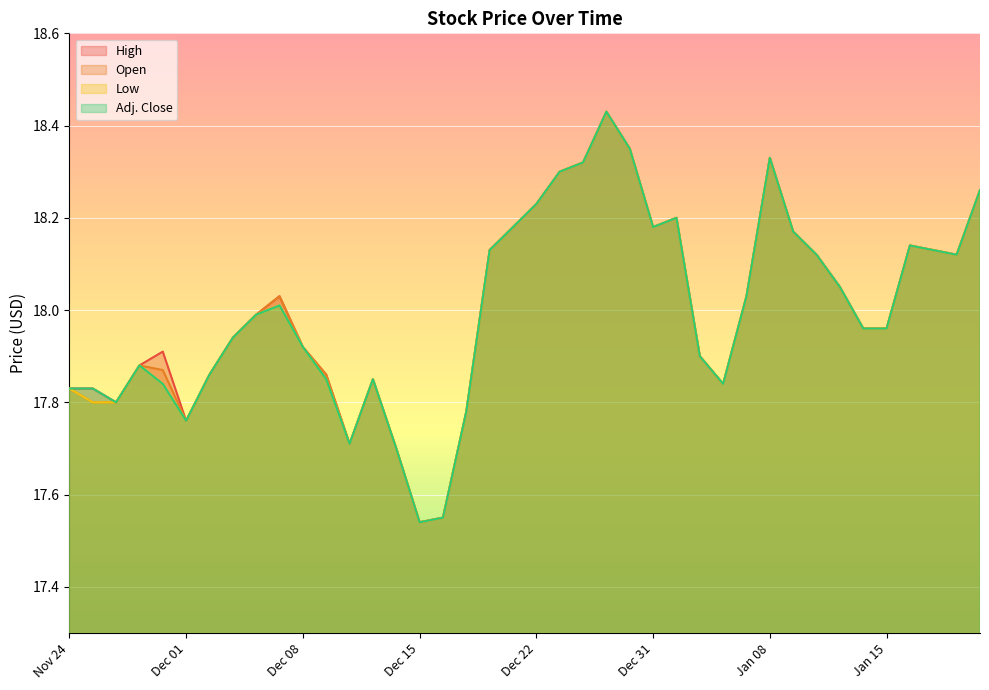

What are all the series names shown in the legend?

High, Open, Low, Adj. Close